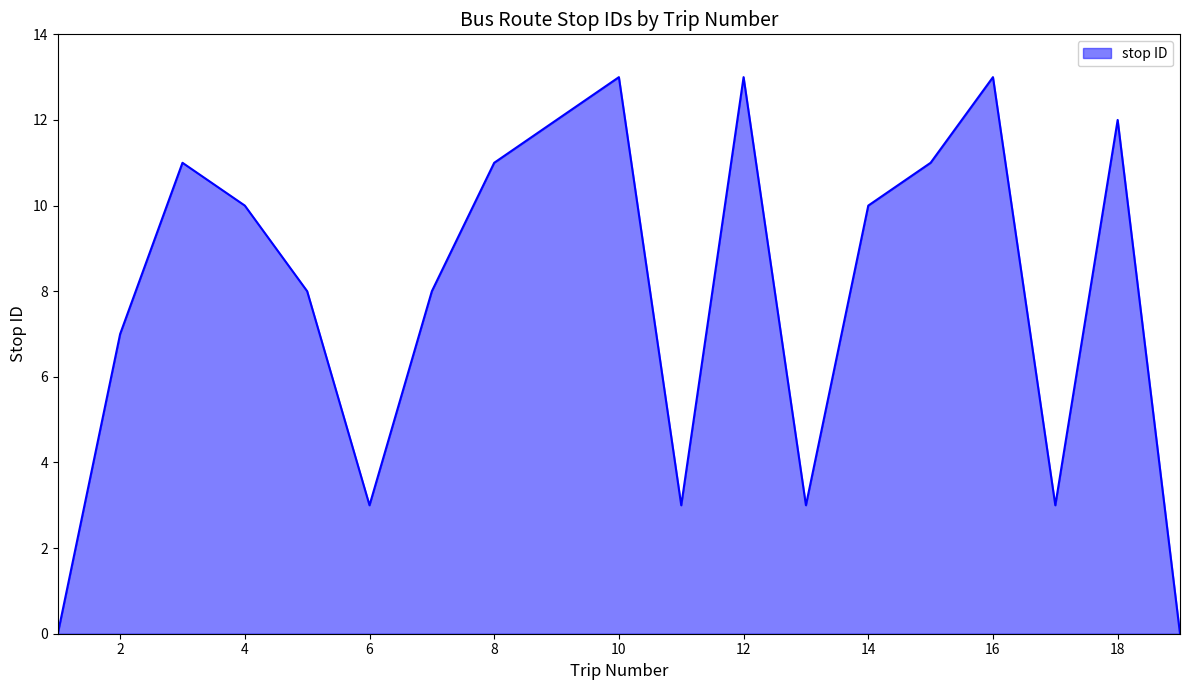

What is the greatest value displayed?

13